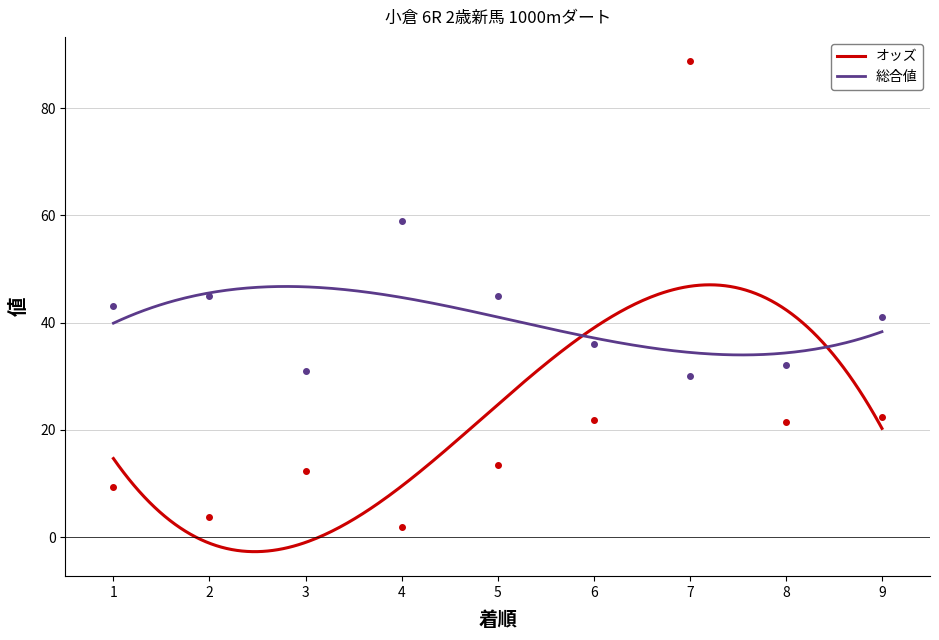

Which series has the largest total across all categories?

総合値